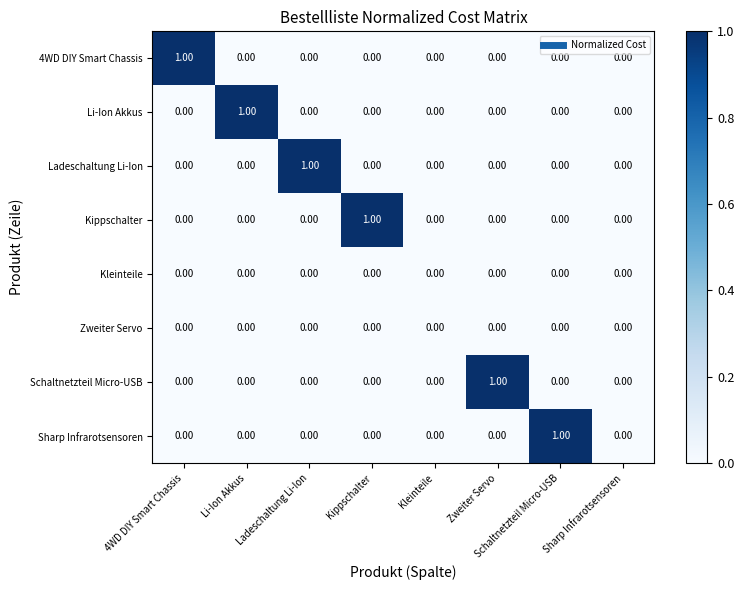

How many series are shown in this chart?

8